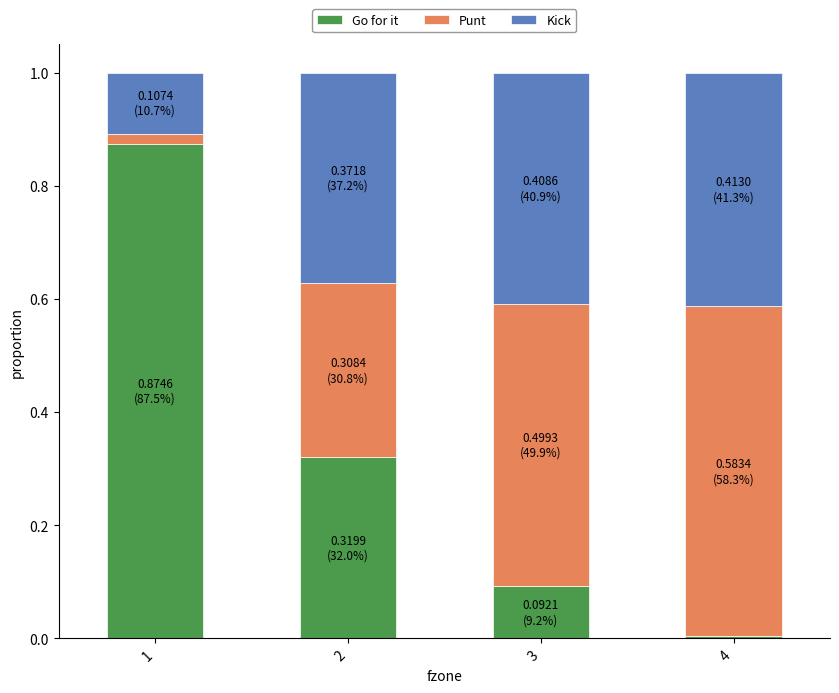

What is the total value across all series at 3?

1.0